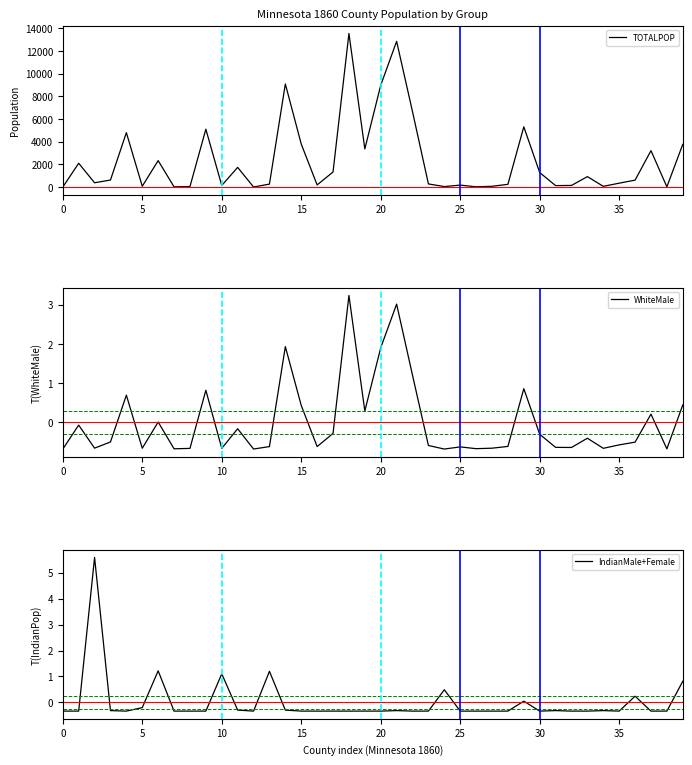

What is the difference between the maximum and second lowest values in the WhiteMale series?

3.9